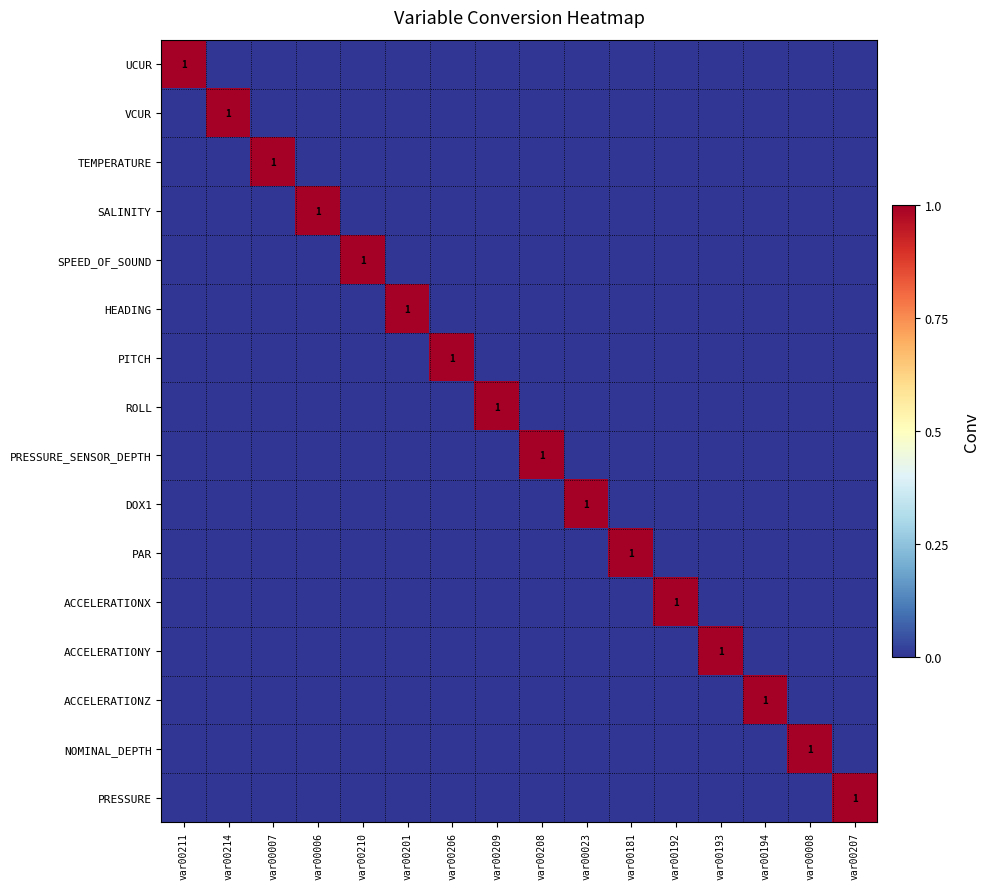

The value of HEADING at var00201 is 1. True or false?

True